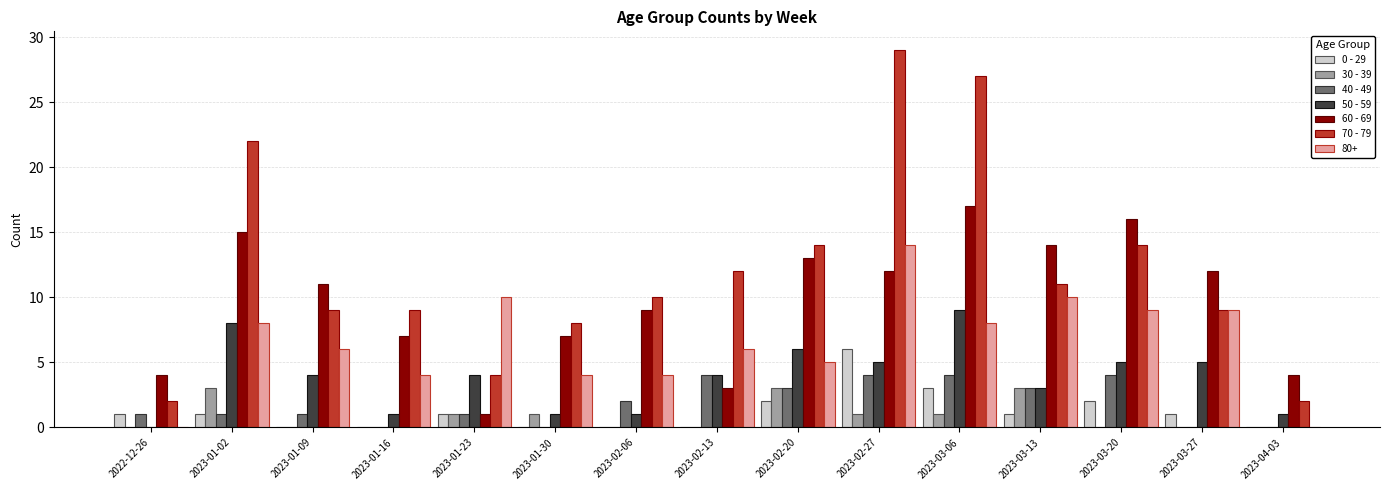

Which label corresponds to the largest value in the chart?

2023-02-27